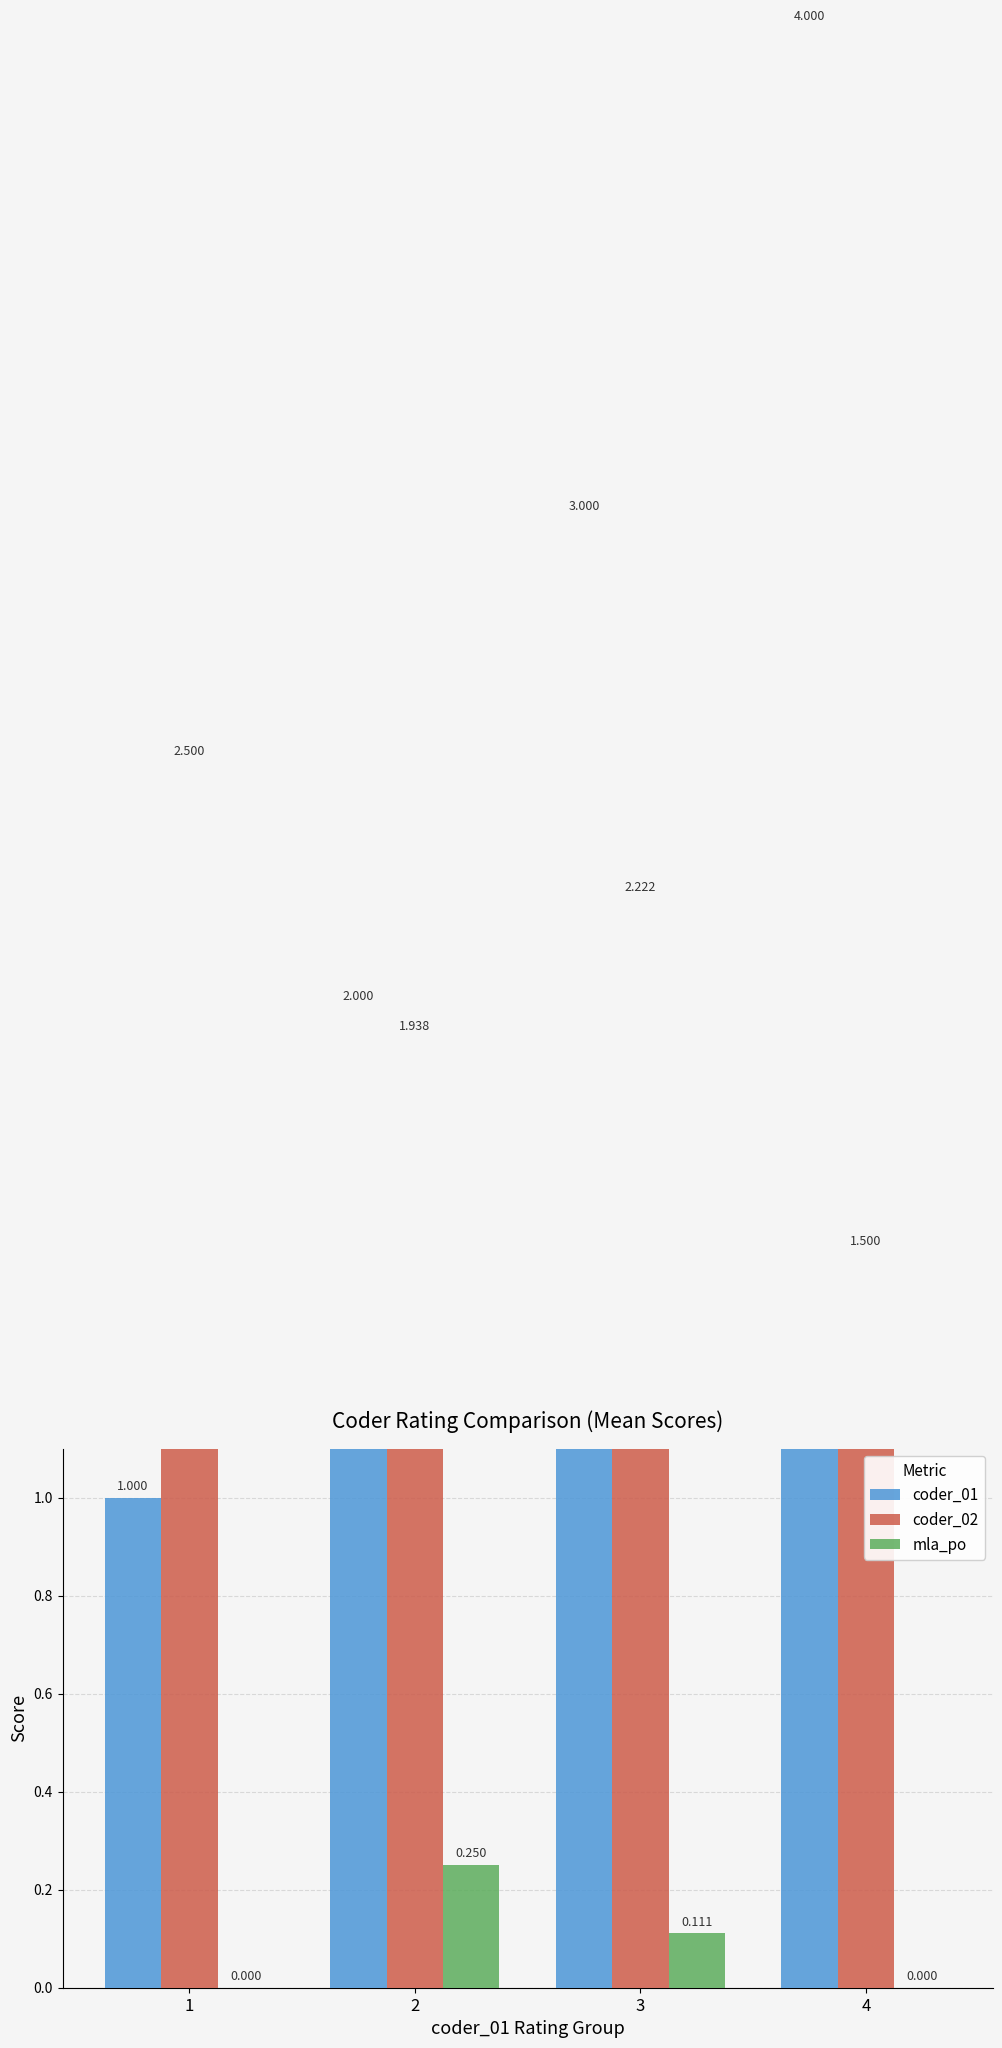

Reading right to left, transcribe all the data shown in this chart.

coder_01: 4=4.0	3=3.0	2=2.0	1=1.0
coder_02: 4=1.5	3=2.2	2=1.9	1=2.5
mla_po: 4=0.0	3=0.1	2=0.2	1=0.0